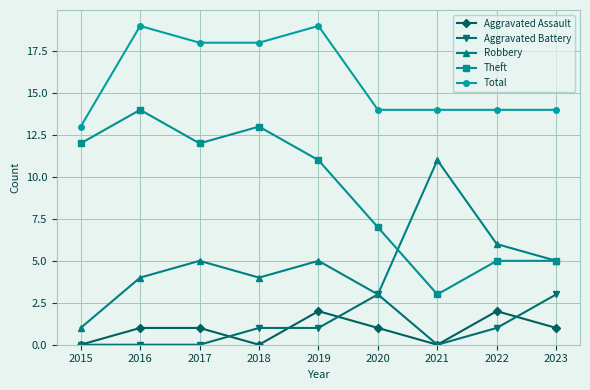

Count the number of categories in the chart.

9